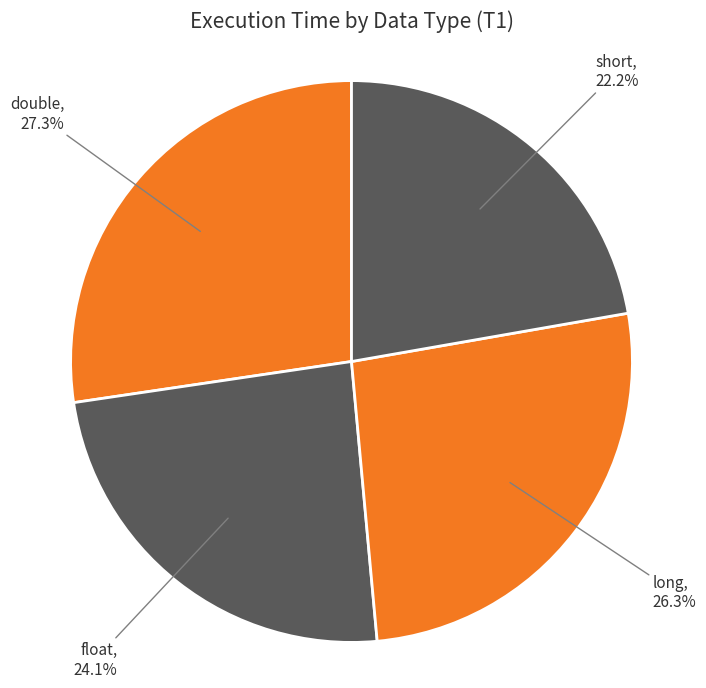

Rank the categories by value from lowest to highest.

short, float, long, double